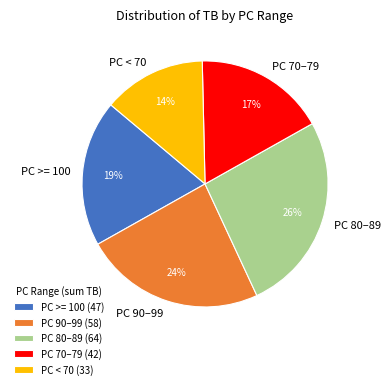

Does any single category account for the majority?

No